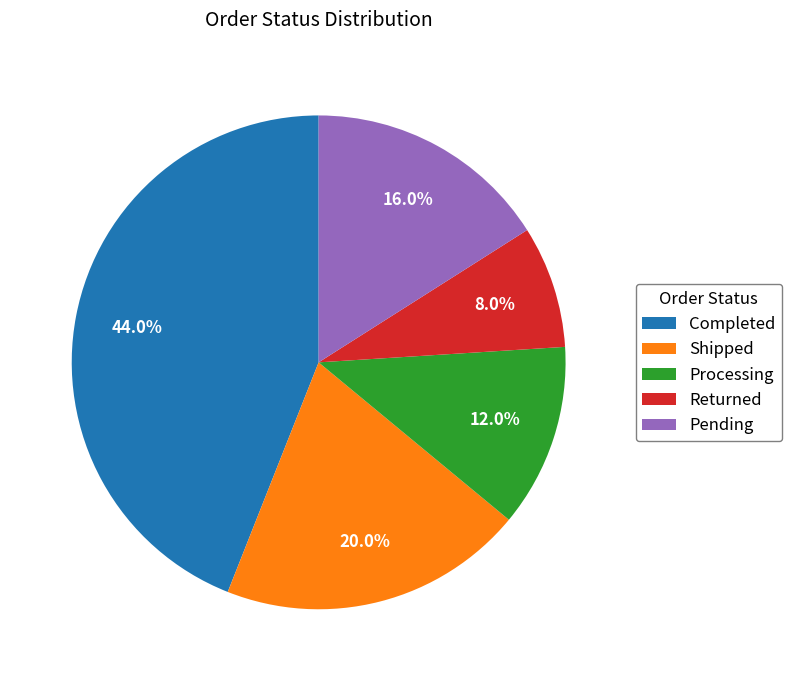

Is there any slice that represents more than half of the pie?

No